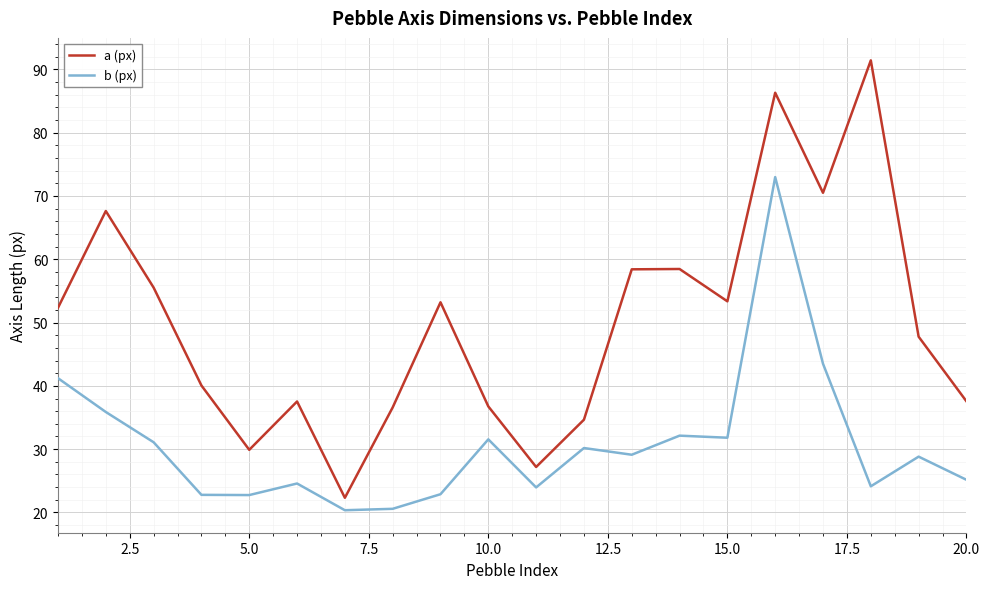

List the series in order of their peak value, lowest first.

b (px), a (px)